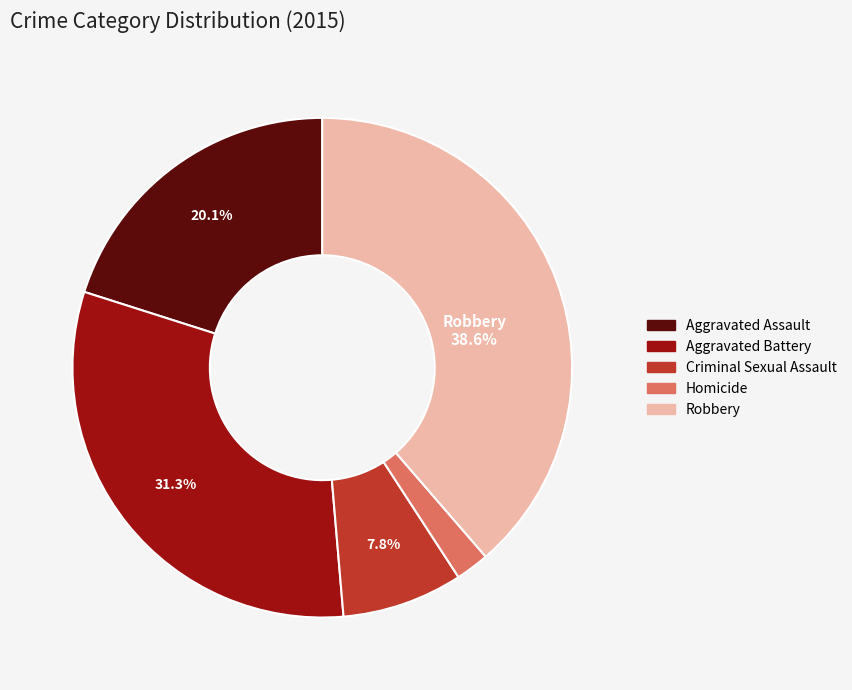

To the nearest percent, what portion does Homicide represent?

2%